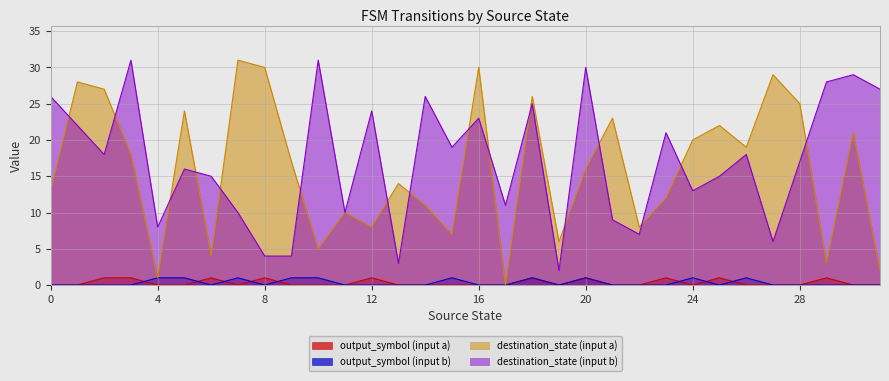

Between 9 and 3, which is larger?

3